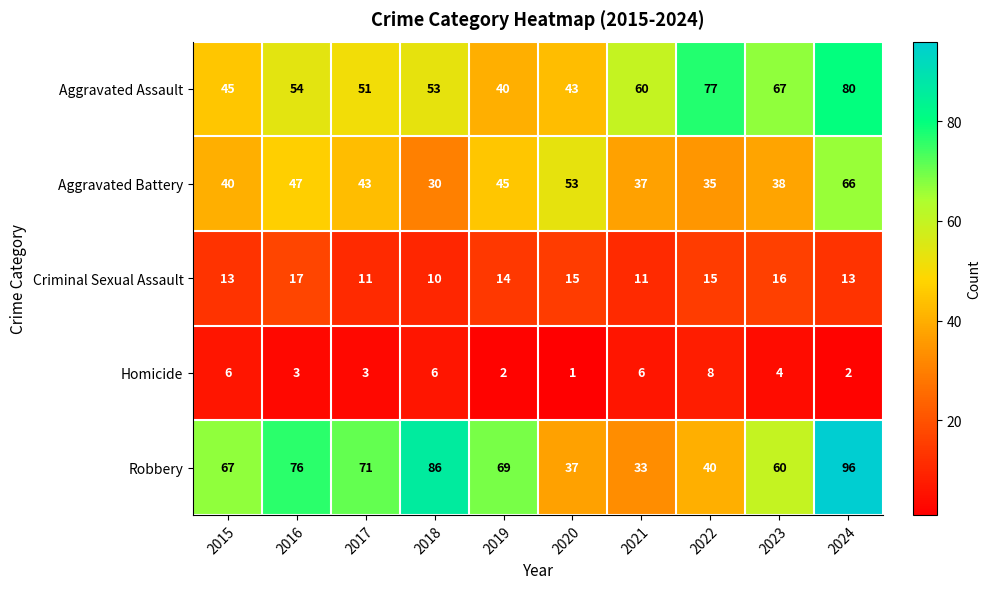

Is it true that Robbery equals 40 at 2022?

True